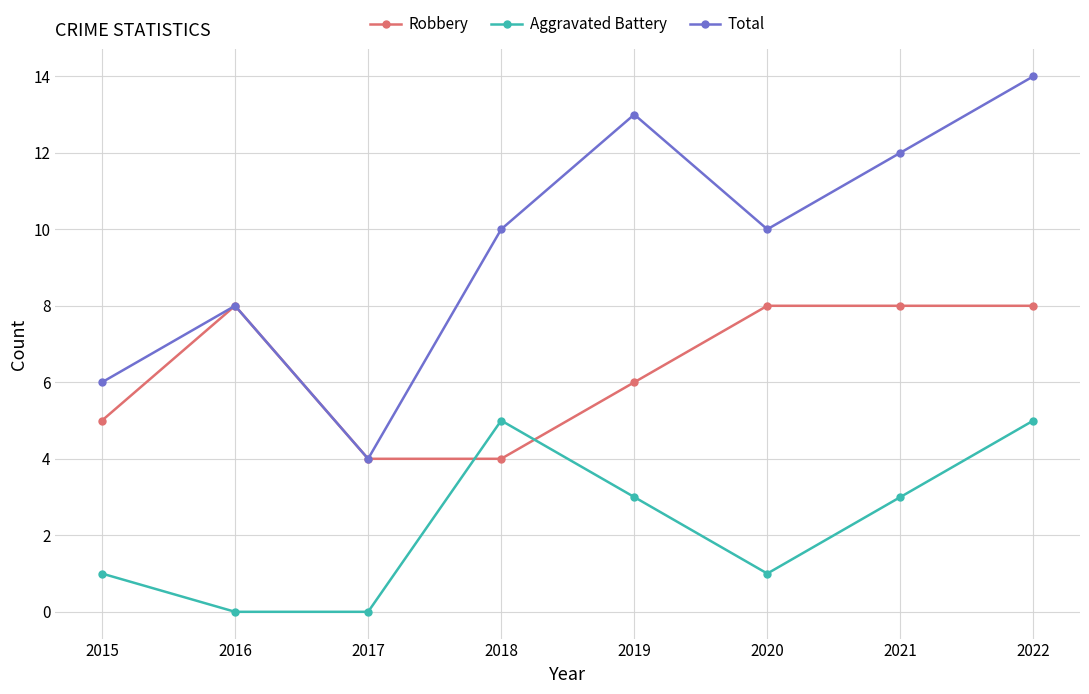

What is the difference between the maximum and minimum values in the Aggravated Battery series?

5